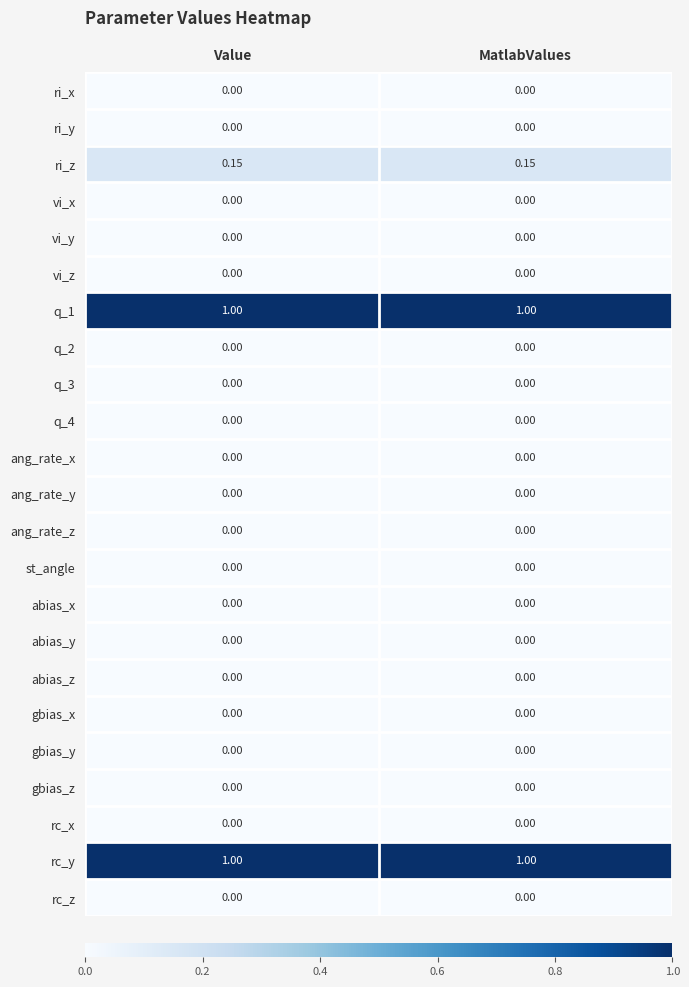

Reading left to right, transcribe all the data shown in this chart.

ri_x: Value=0.0	MatlabValues=0.0
ri_y: Value=0.0	MatlabValues=0.0
ri_z: Value=0.1	MatlabValues=0.1
vi_x: Value=0.0	MatlabValues=0.0
vi_y: Value=0.0	MatlabValues=0.0
vi_z: Value=0.0	MatlabValues=0.0
q_1: Value=1.0	MatlabValues=1.0
q_2: Value=0.0	MatlabValues=0.0
q_3: Value=0.0	MatlabValues=0.0
q_4: Value=0.0	MatlabValues=0.0
ang_rate_x: Value=0.0	MatlabValues=0.0
ang_rate_y: Value=0.0	MatlabValues=0.0
ang_rate_z: Value=0.0	MatlabValues=0.0
st_angle: Value=0.0	MatlabValues=0.0
abias_x: Value=0.0	MatlabValues=0.0
abias_y: Value=0.0	MatlabValues=0.0
abias_z: Value=0.0	MatlabValues=0.0
gbias_x: Value=0.0	MatlabValues=0.0
gbias_y: Value=0.0	MatlabValues=0.0
gbias_z: Value=0.0	MatlabValues=0.0
rc_x: Value=0.0	MatlabValues=0.0
rc_y: Value=1.0	MatlabValues=1.0
rc_z: Value=0.0	MatlabValues=0.0